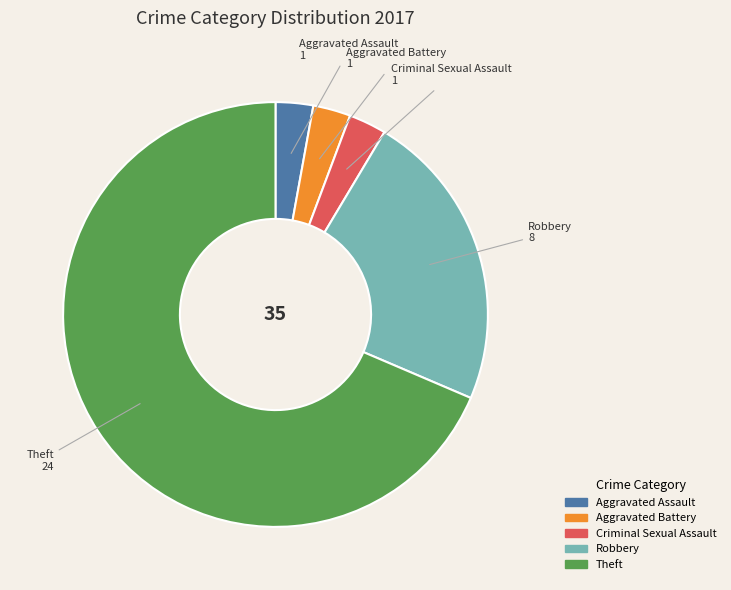

How many slices are in this pie chart?

5